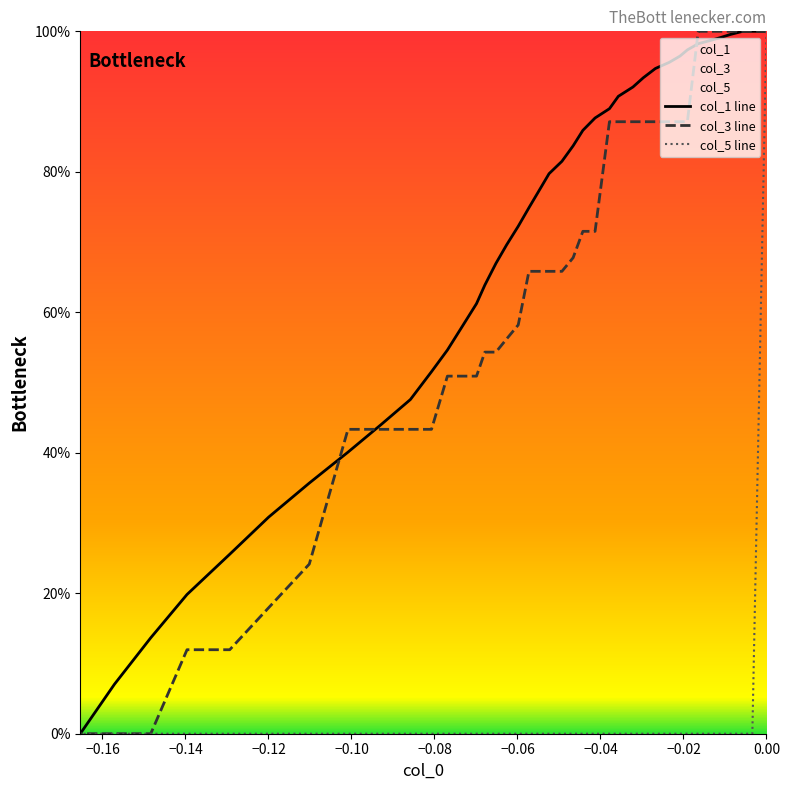

True or false: col_5 line has more than 0 points higher than both neighbors.

False